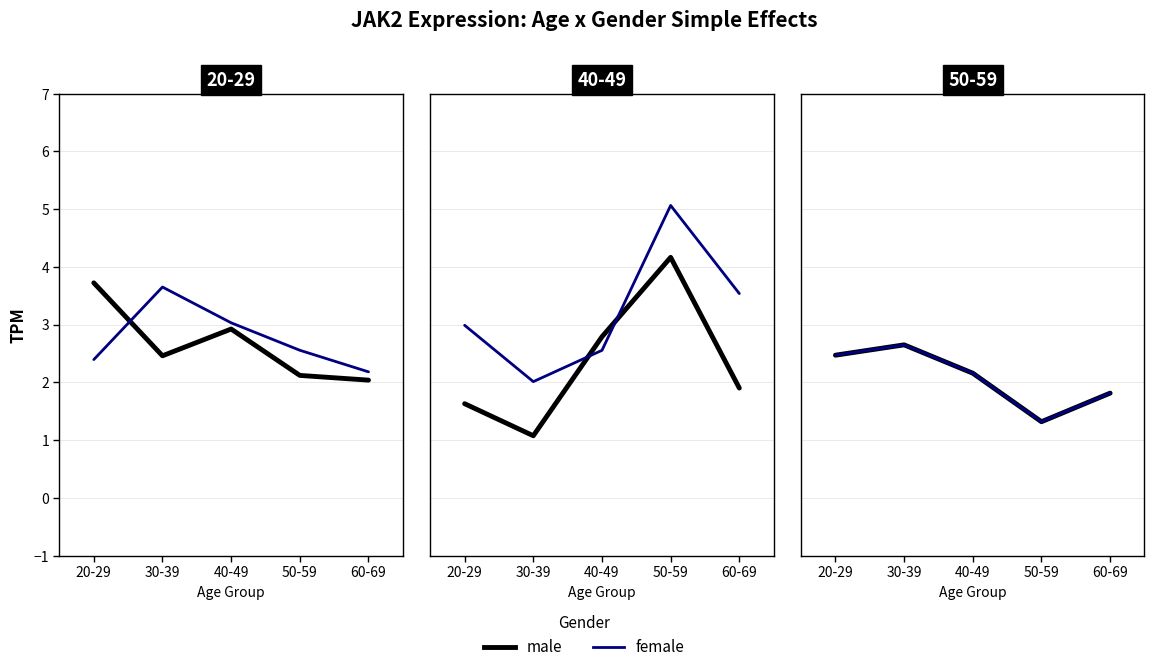

Does the chart display data point markers on the line(s)?

No